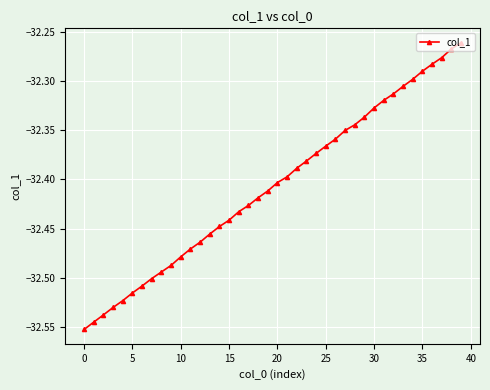

What is the difference between the second highest and second lowest values?

0.3